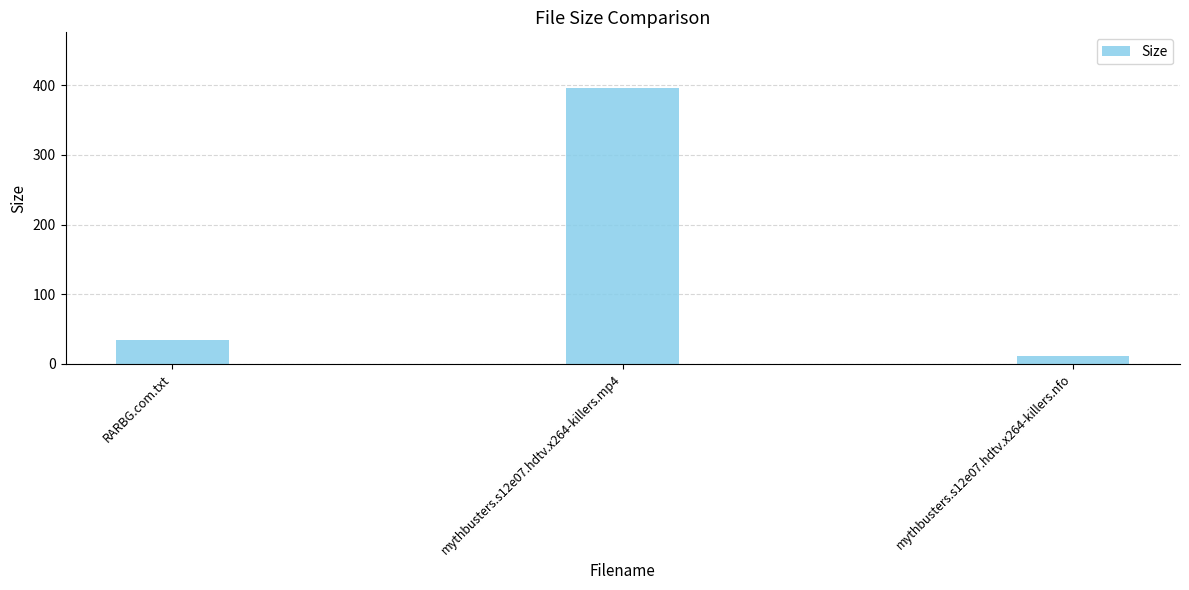

Between mythbusters.s12e07.hdtv.x264-killers.mp4 and RARBG.com.txt, which is larger?

mythbusters.s12e07.hdtv.x264-killers.mp4